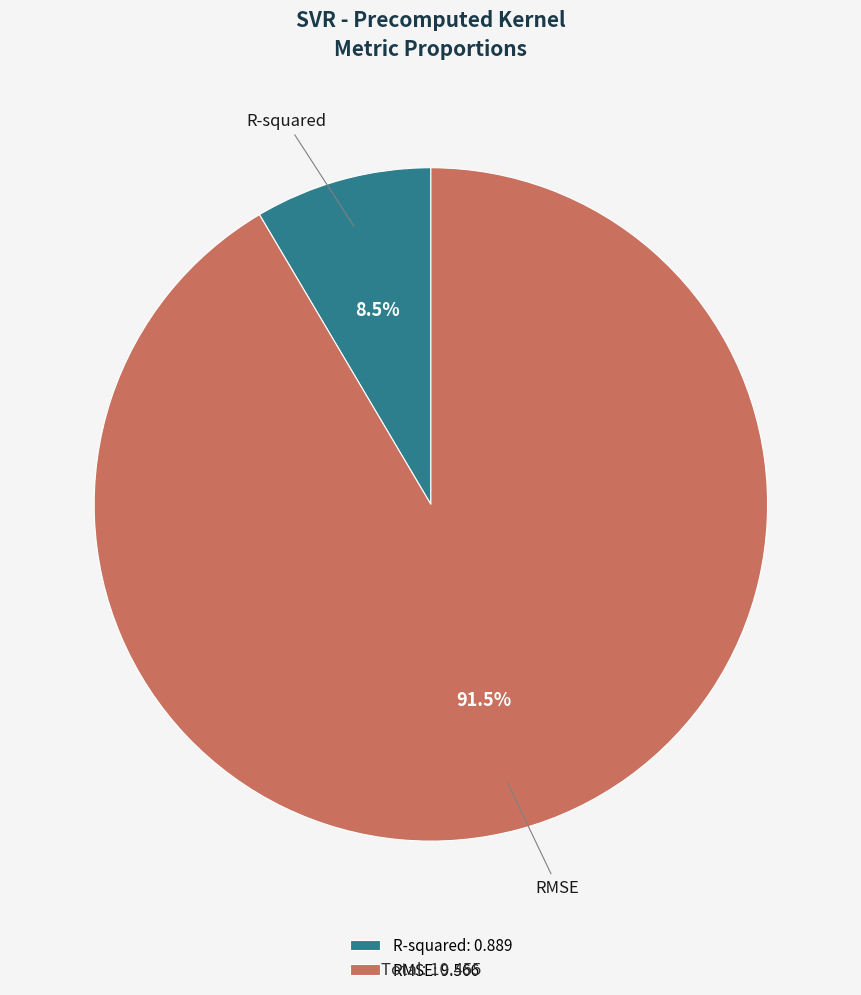

What is the total percentage of RMSE and R-squared?

100.0%